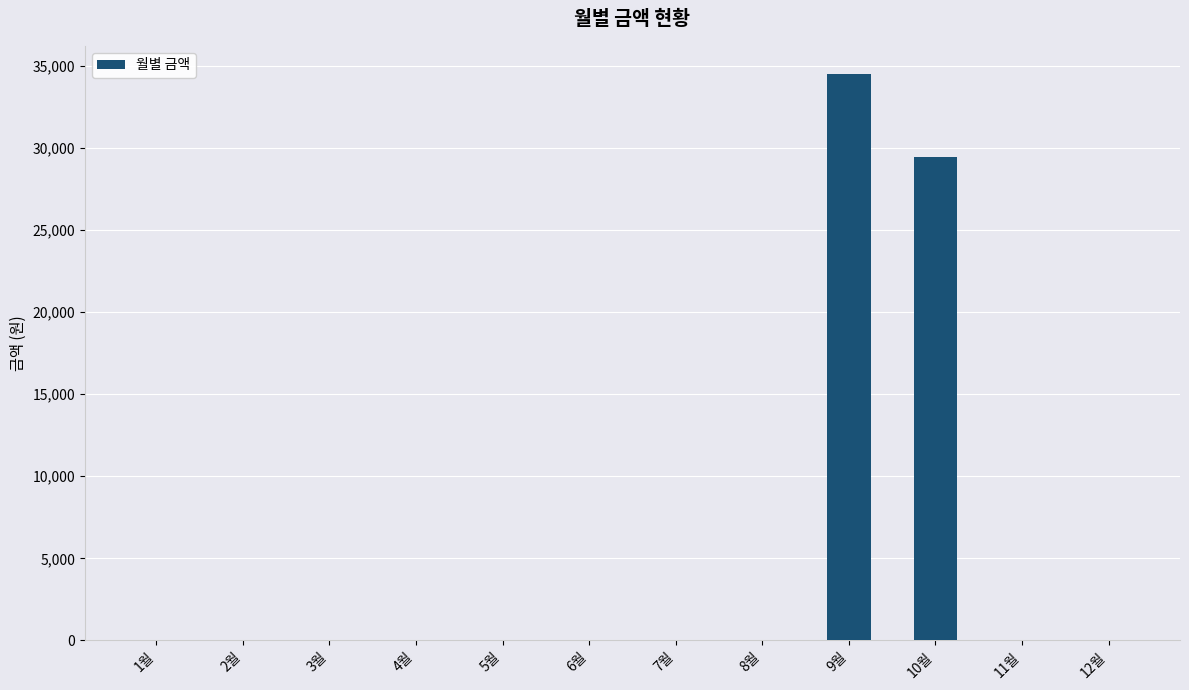

Which has a higher value, 9월 or 11월?

9월